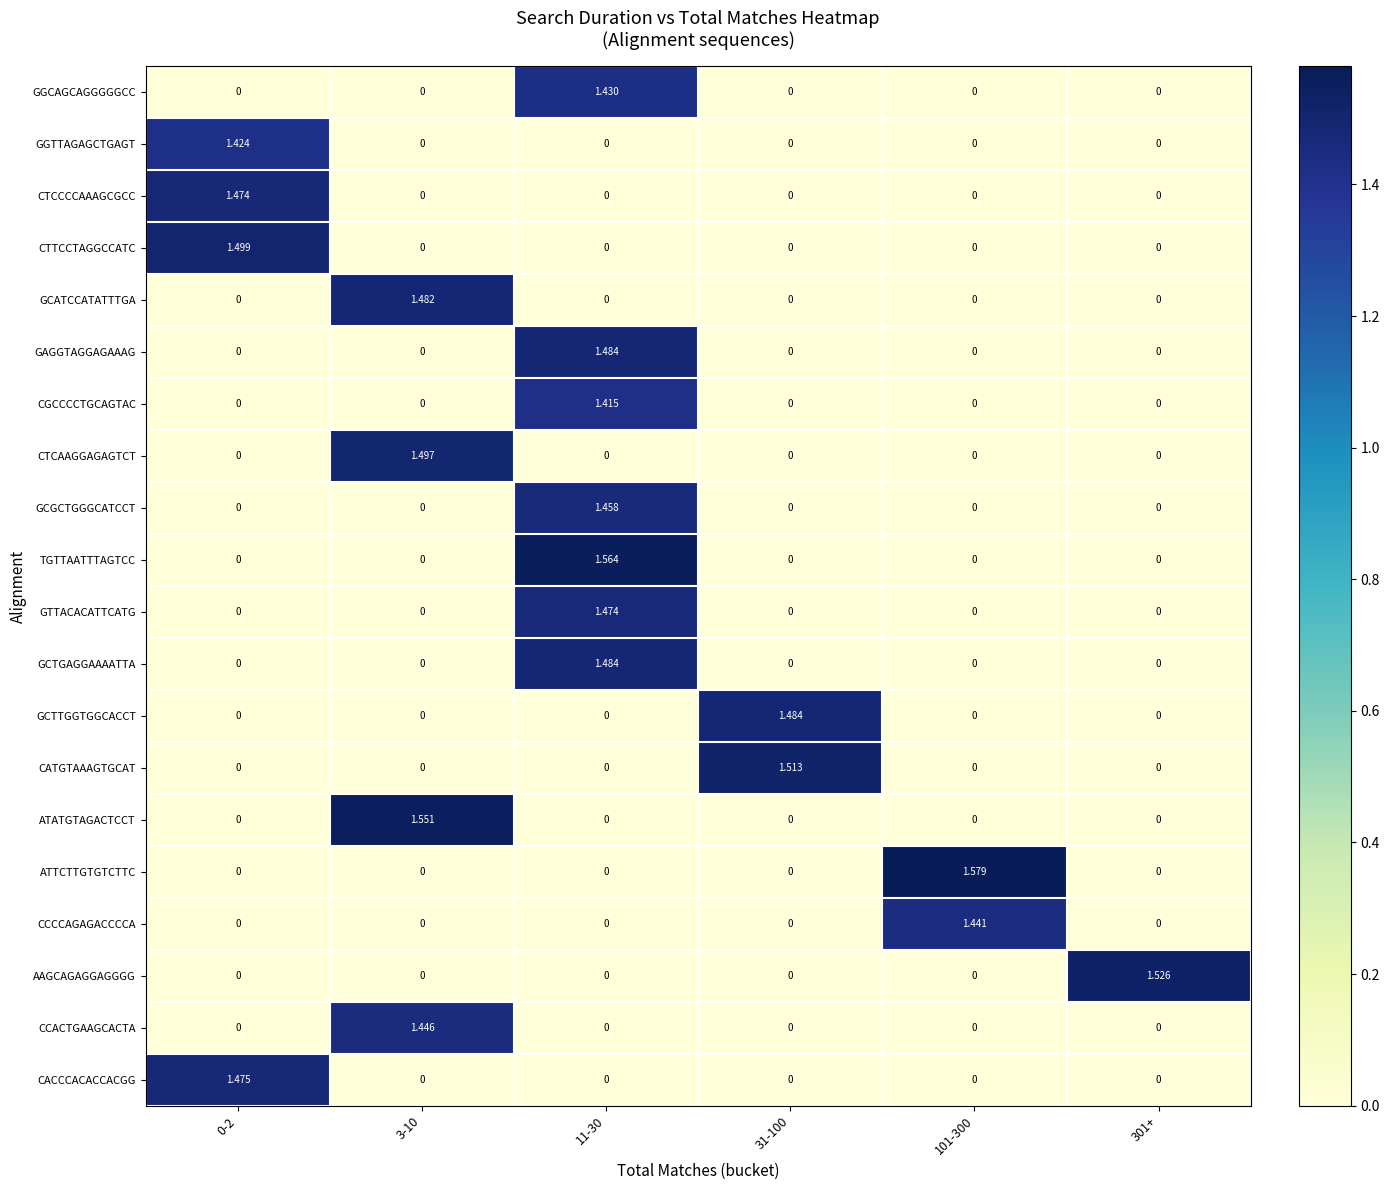

Which series has the widest spread of values?

ATTCTTGTGTCTTC